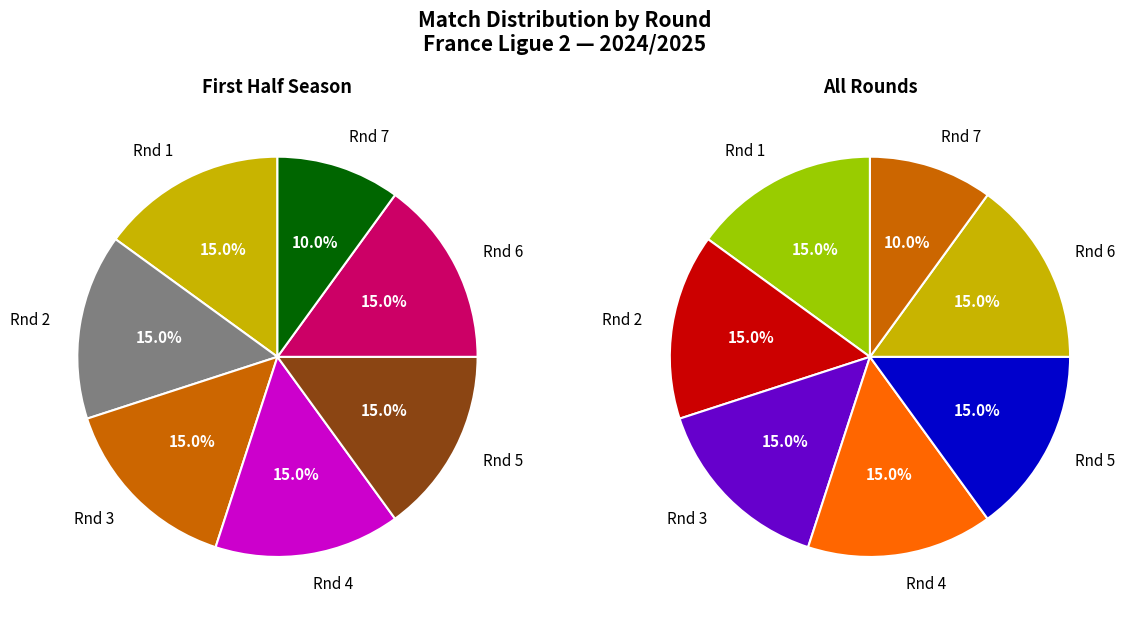

Is there a majority slice in this chart?

No